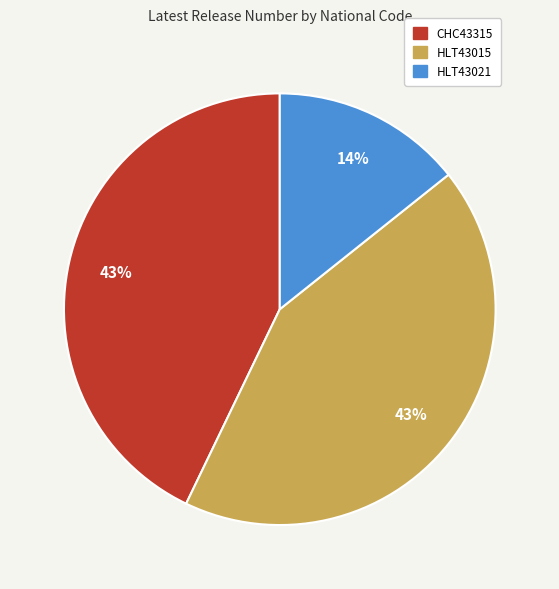

Is there a majority slice in this chart?

No